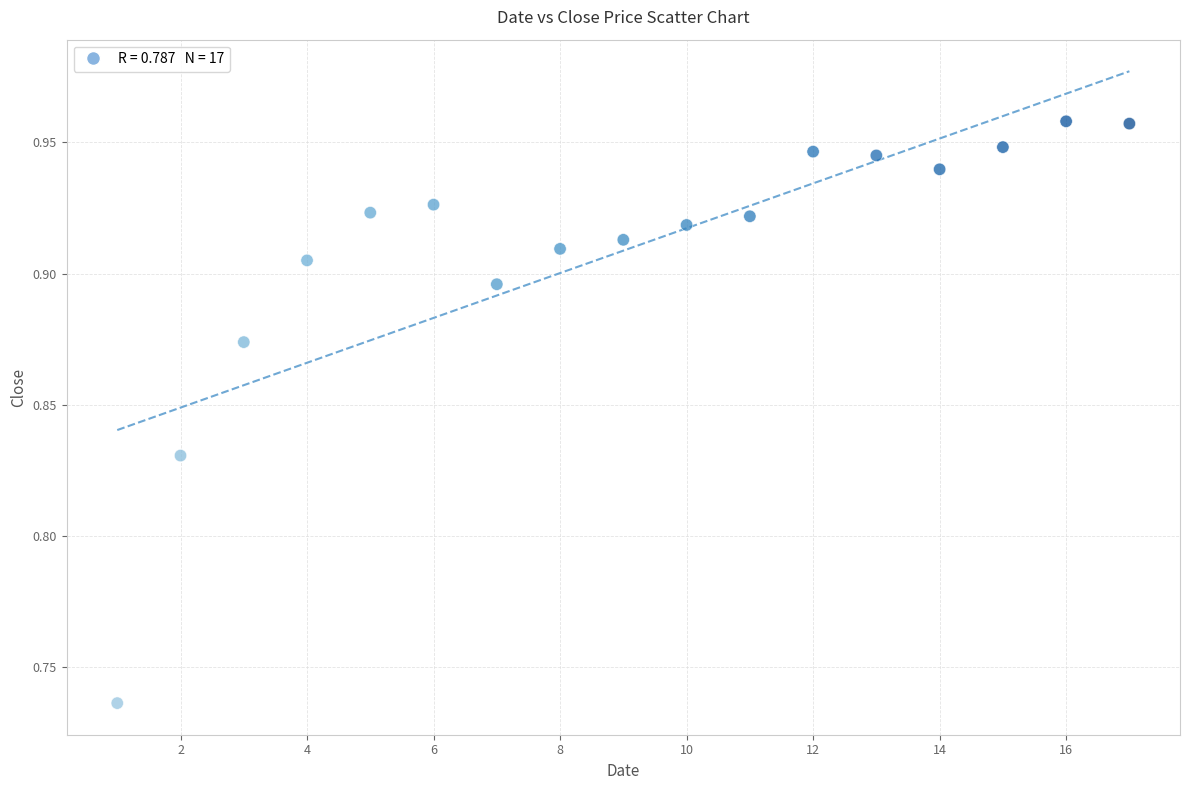

What is the range of X values (max minus min)?

16.0